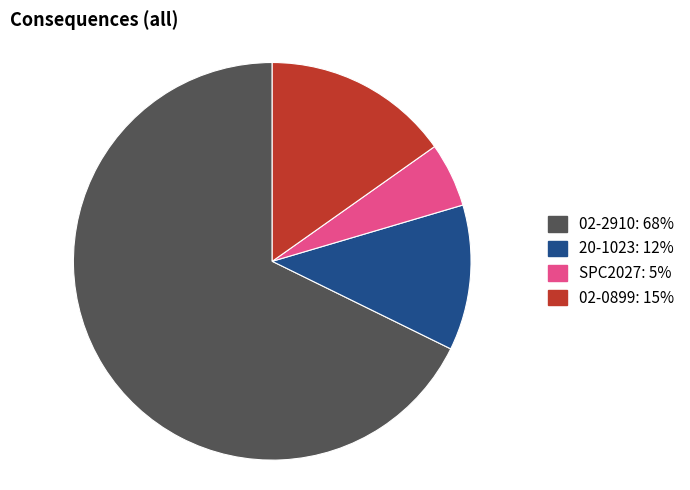

Count the number of slices in the pie.

4